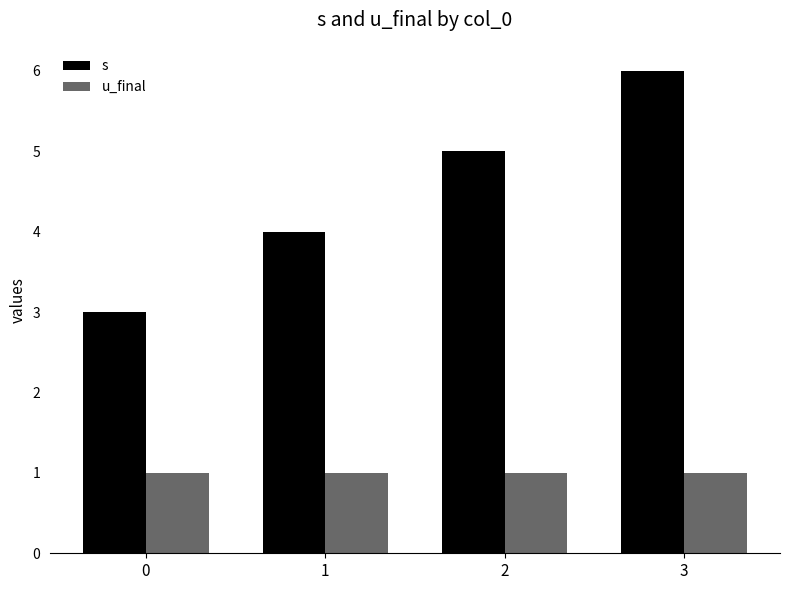

Which series has the widest spread of values?

s